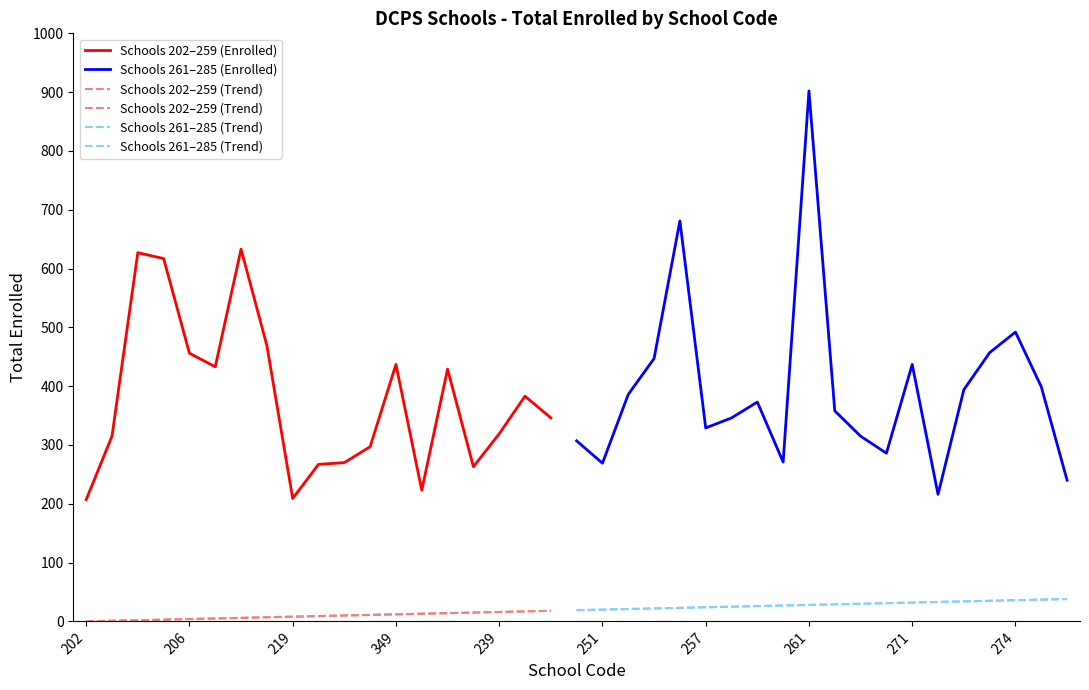

List the labels in order of value, smallest first.

202, 219, 308, 231, 285, 238, 220, 251, 221, 344, 264, 224, 249, 203, 370, 239, 257, 258, 272, 262, 259, 227, 252, 273, 280, 232, 212, 349, 271, 339, 206, 284, 296, 274, 205, 204, 213, 254, 261